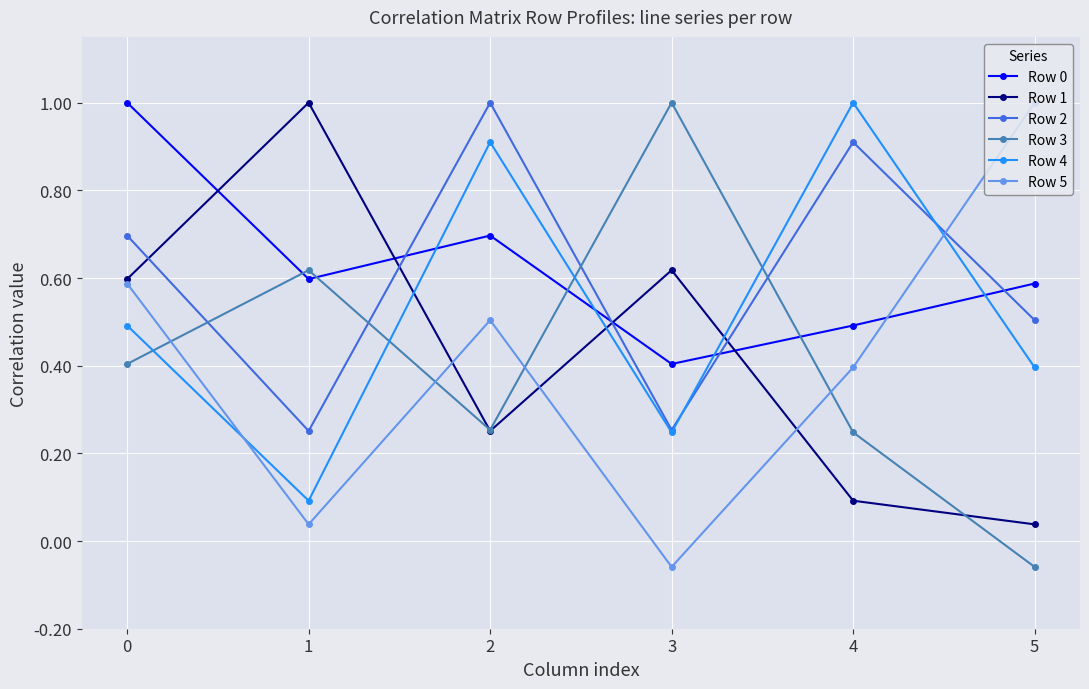

What is the highest value of the Row 4 series?

1.0